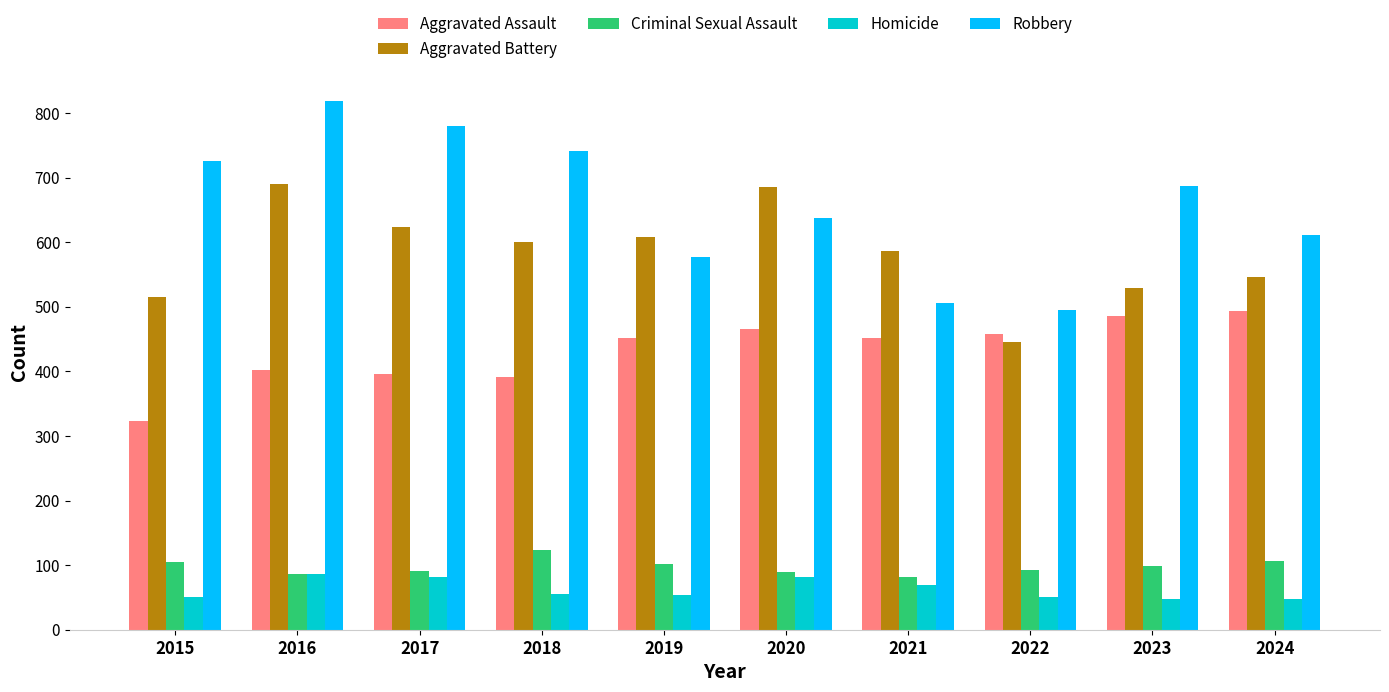

What is the highest value of the Criminal Sexual Assault series?

123